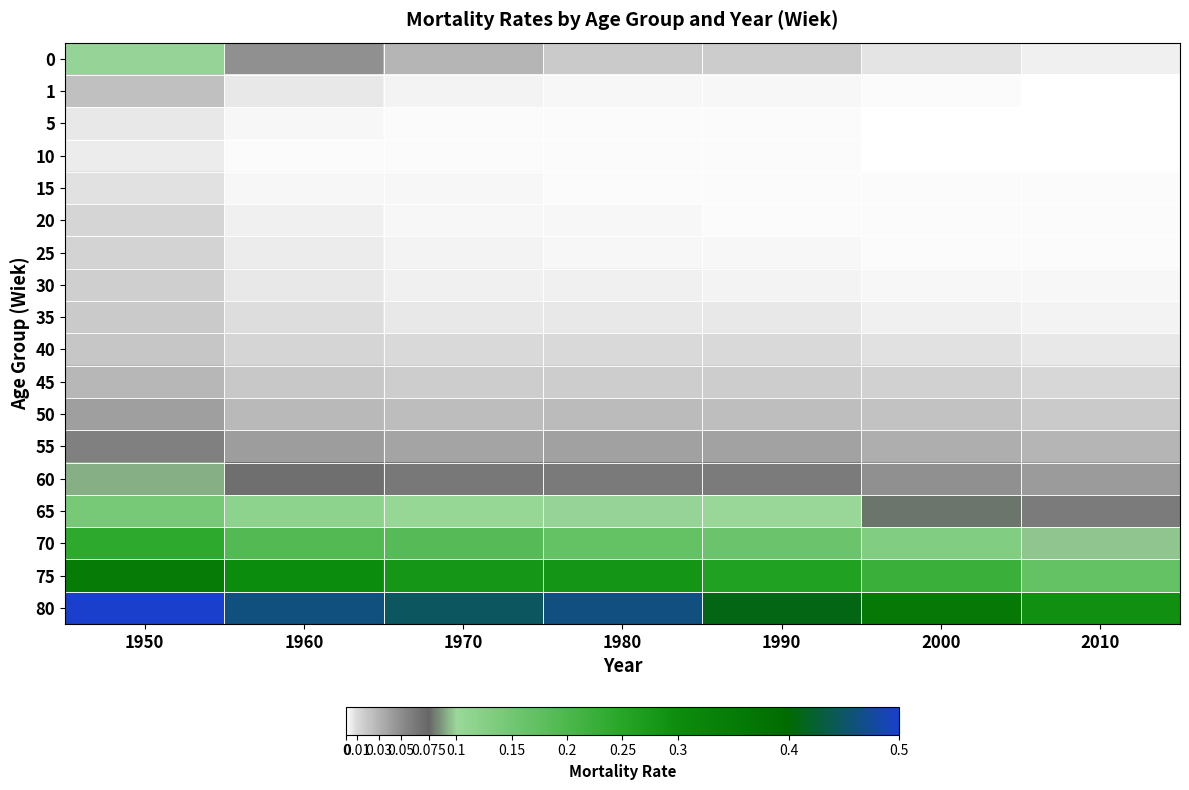

Which series has the largest total across all categories?

80